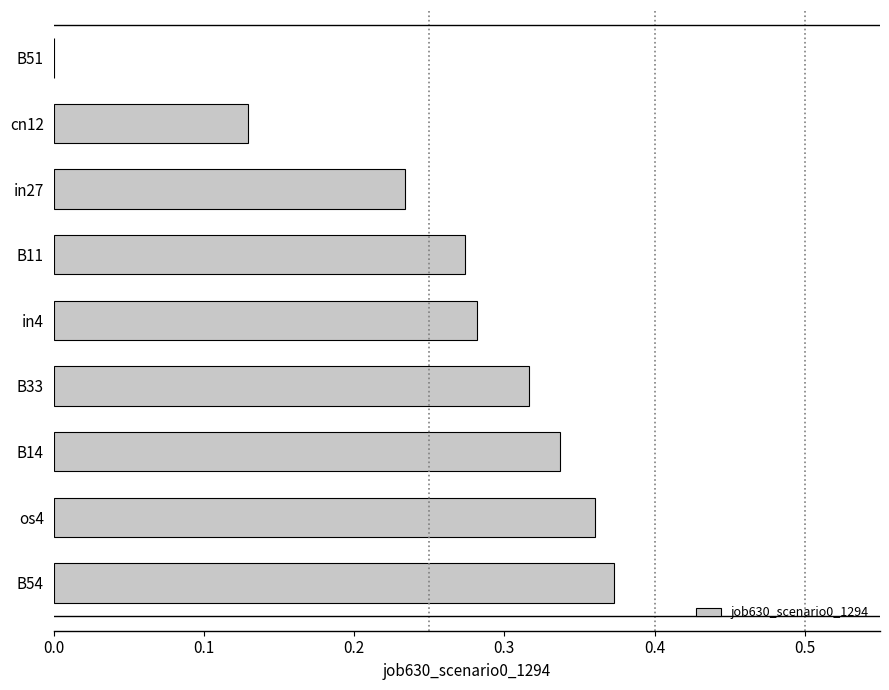

Does the chart contain stacked bars?

No